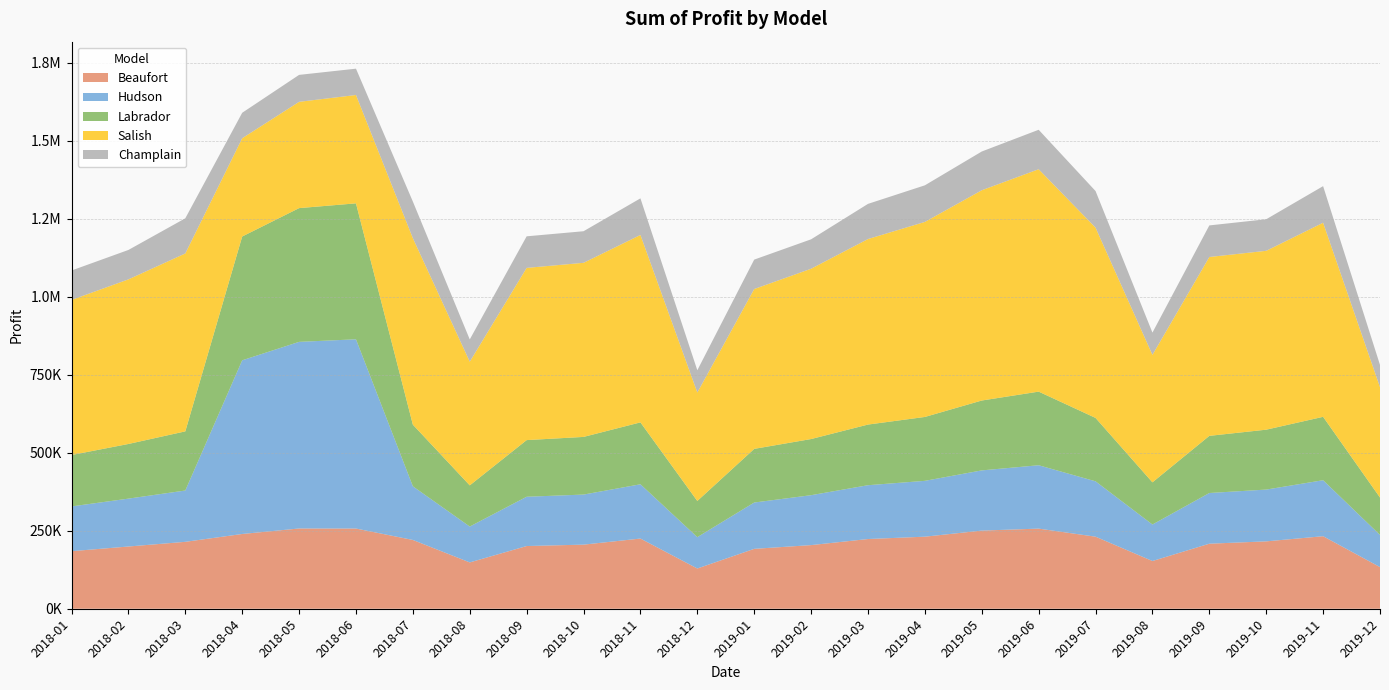

Reading left to right, extract all data points from this chart.

Beaufort: 184500.0	199500.0	214500.0	239656.2	257288.8	257103.0	220500.0	148500.0	201000.0	205500.0	225000.0	129000.0	192000.0	204000.0	223500.0	231000.0	250500.0	256875.0	231000.0	153000.0	208500.0	216000.0	232500.0	133500.0
Hudson: 143500.0	153500.0	164500.0	556763.8	598225.0	606648.0	172000.0	115000.0	158000.0	160500.0	174000.0	100500.0	148500.0	160000.0	172500.0	179000.0	193000.0	203125.0	177500.0	117000.0	162500.0	166000.0	179500.0	103000.0
Labrador: 164800.0	175200.0	189600.0	396845.0	428747.5	435805.5	197600.0	132000.0	181600.0	184800.0	198400.0	116000.0	172000.0	180000.0	194400.0	204800.0	224000.0	236000.0	203200.0	135200.0	183200.0	192000.0	203200.0	120000.0
Salish: 497150.0	527650.0	570350.0	315018.8	340735.0	347317.5	597800.0	396500.0	552050.0	558150.0	600850.0	347700.0	512400.0	545950.0	594750.0	625250.0	674050.0	712937.5	610000.0	408700.0	573400.0	573400.0	622200.0	353800.0
Champlain: 94300.0	94300.0	112700.0	81598.8	86365.0	84411.0	117300.0	71300.0	101200.0	101200.0	117300.0	71300.0	94300.0	94300.0	112700.0	117300.0	124200.0	126500.0	117300.0	71300.0	101200.0	101200.0	117300.0	71300.0